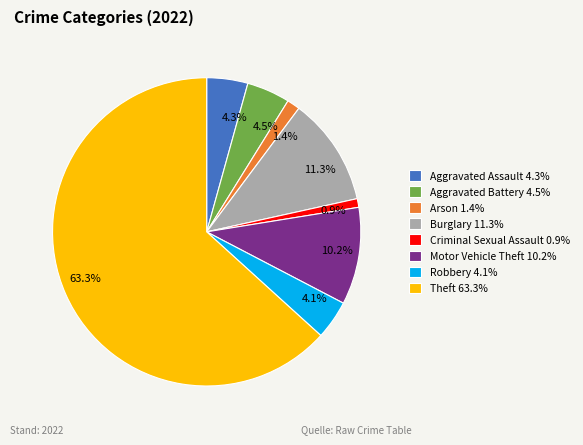

What is the majority slice?

Theft